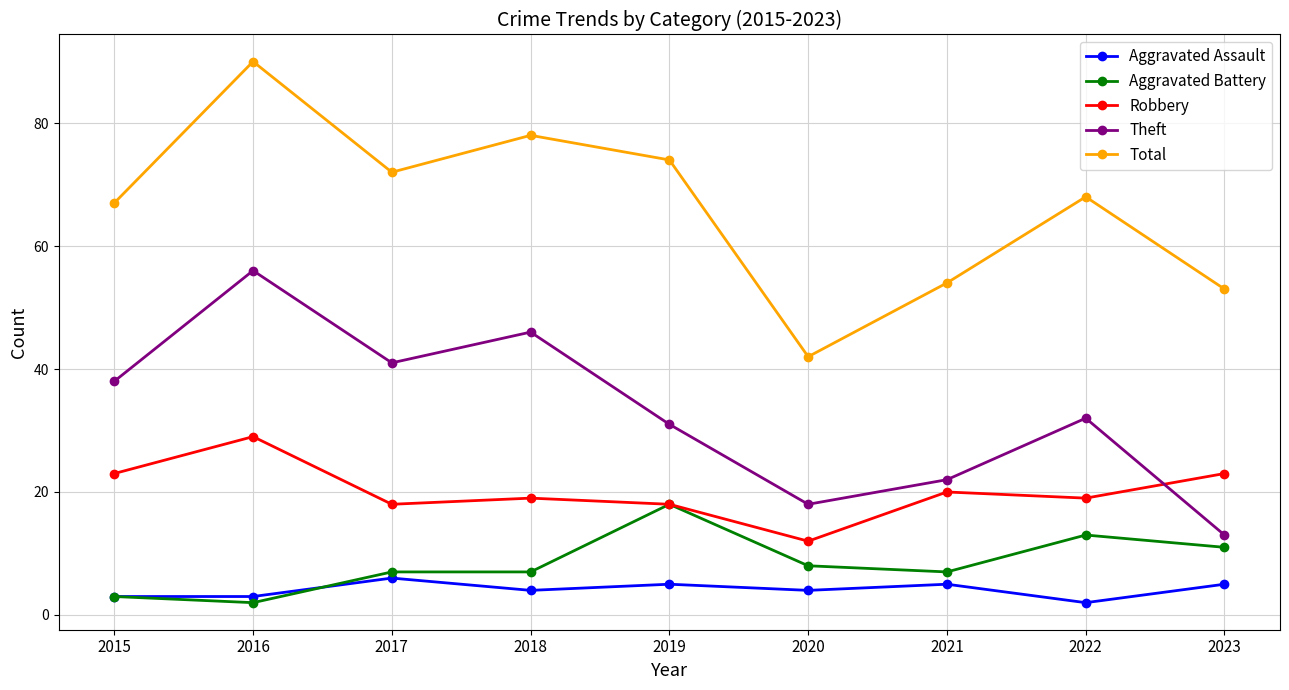

What is the maximum value for Aggravated Battery?

18